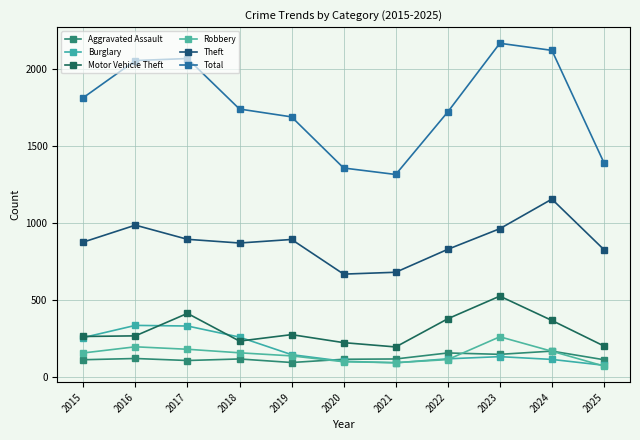

Which series has the widest spread of values?

Total